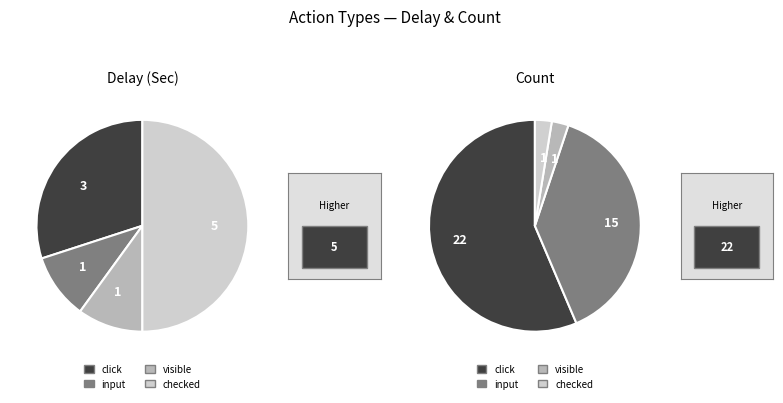

How many slices are in this pie chart?

4